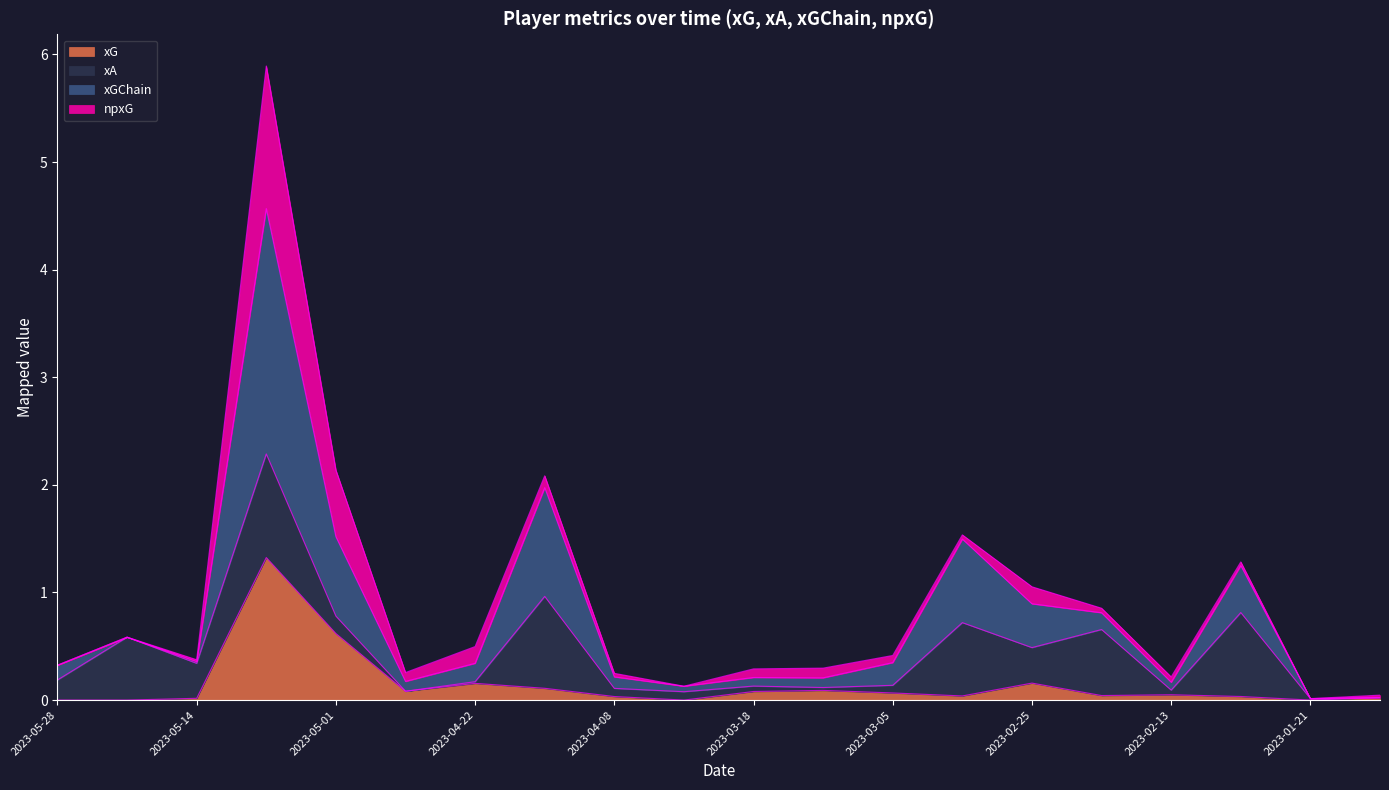

What is the difference between the second highest and second lowest values in the xG series?

0.6